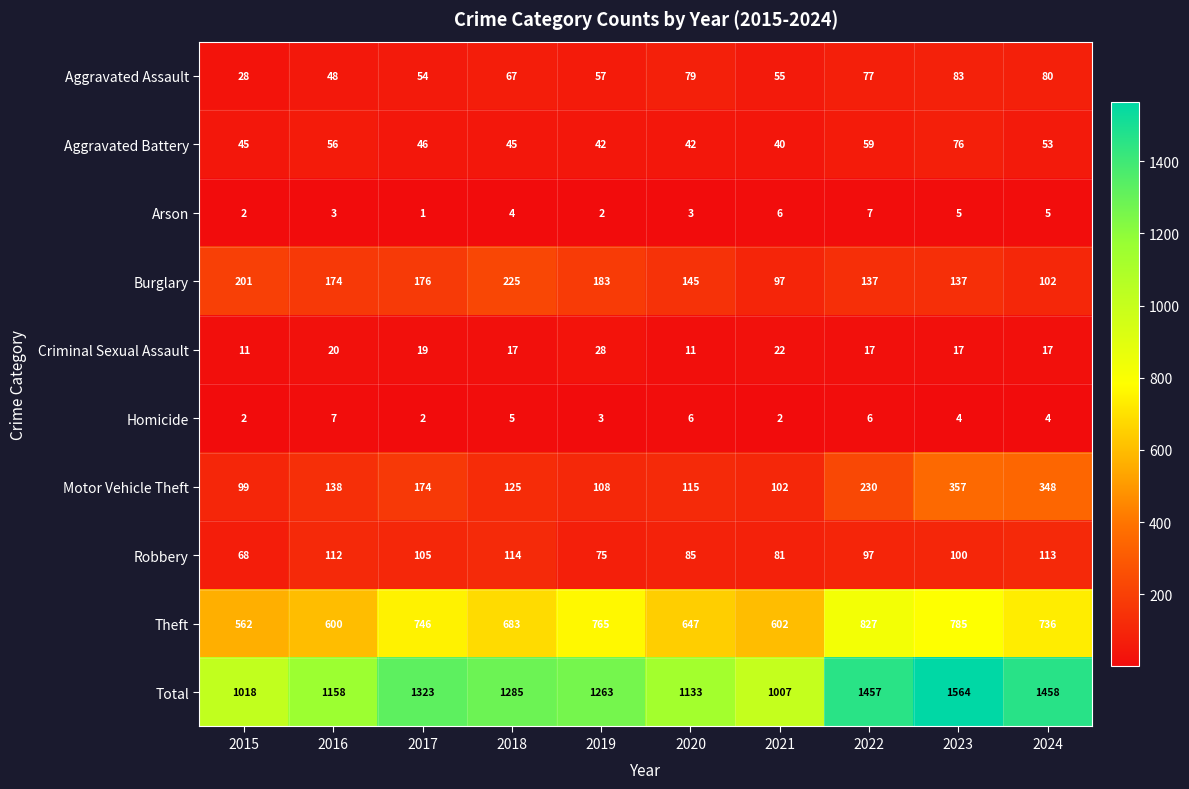

What is the sum of all Arson values?

38